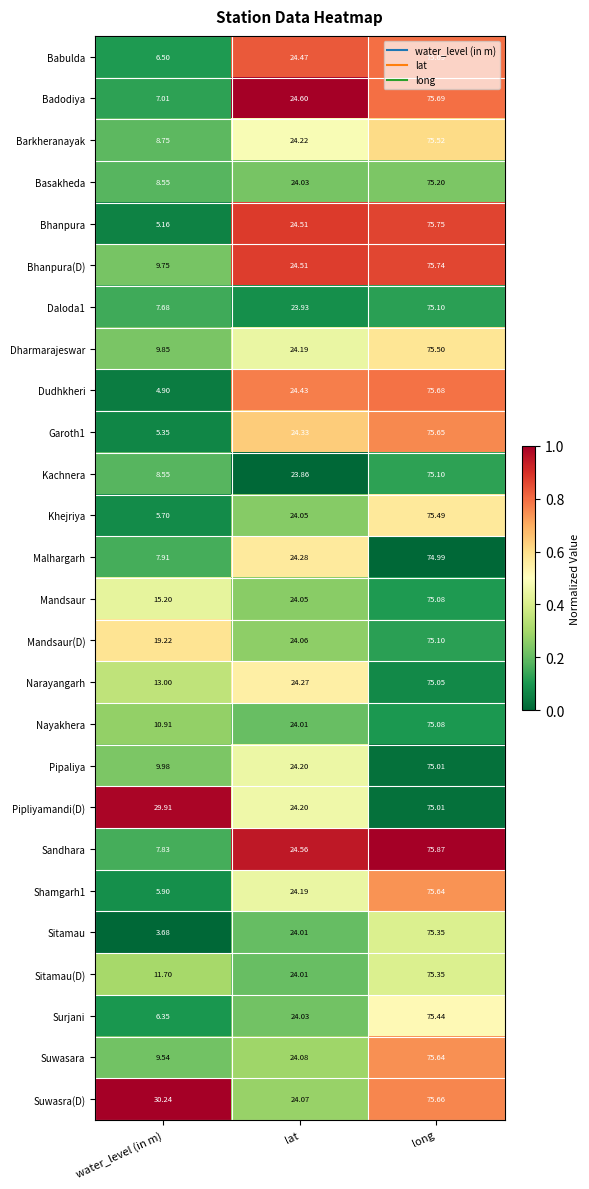

Which series has the largest range (max minus min)?

Sitamau